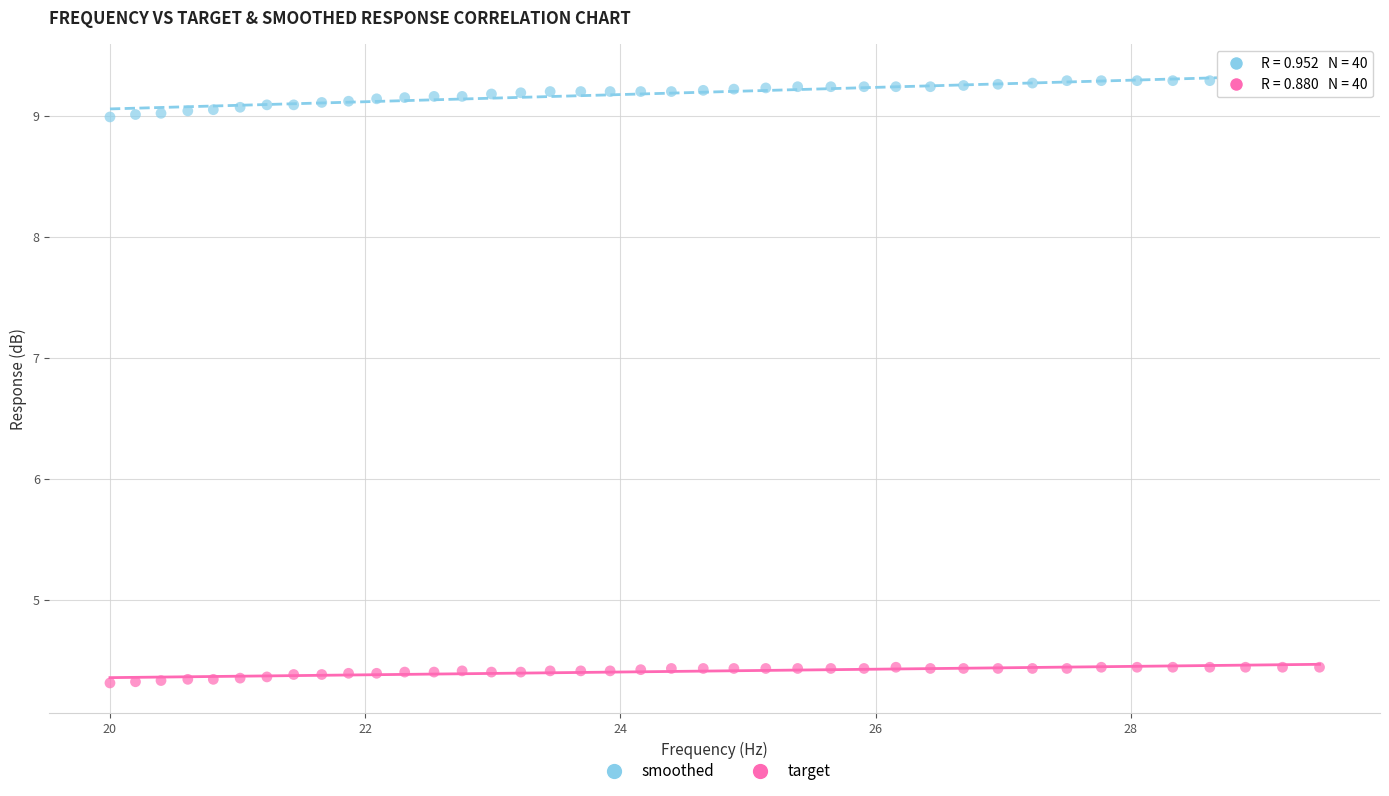

What is the X range (max minus min) for the scatter plot?

9.5